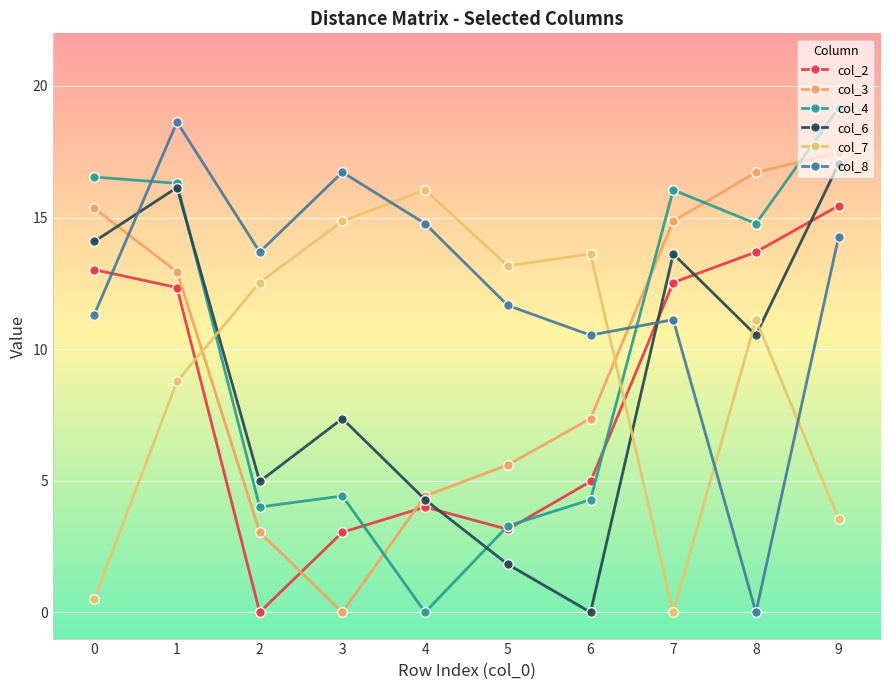

How many times do col_8 and col_2 cross each other?

2